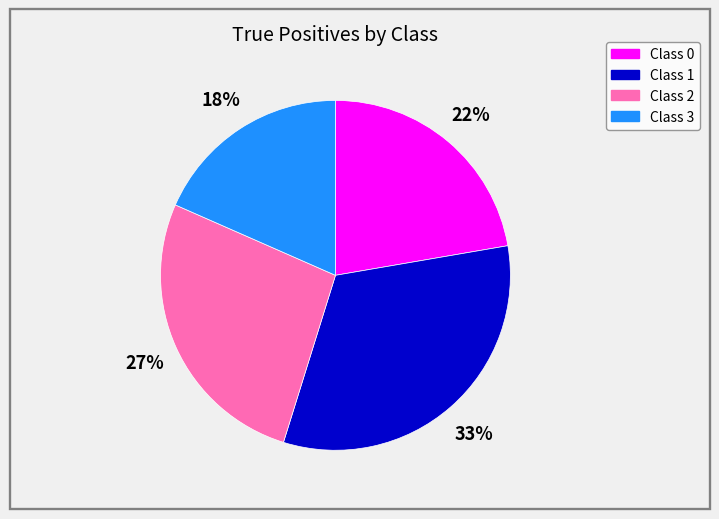

Does any single category account for the majority?

No